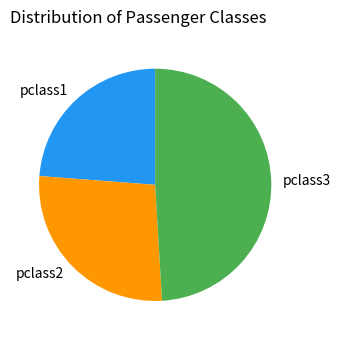

Rank the categories by value from highest to lowest.

pclass3, pclass2, pclass1